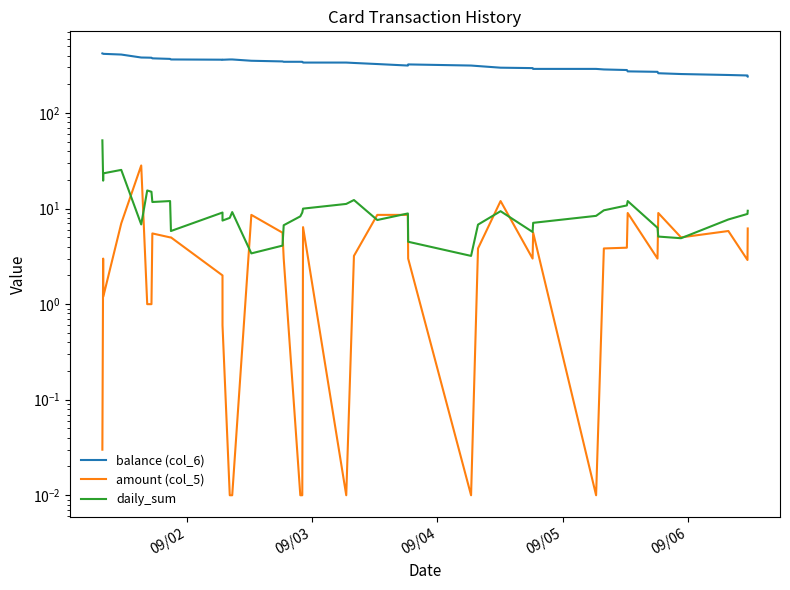

Is this an area chart (filled region under the line)?

No